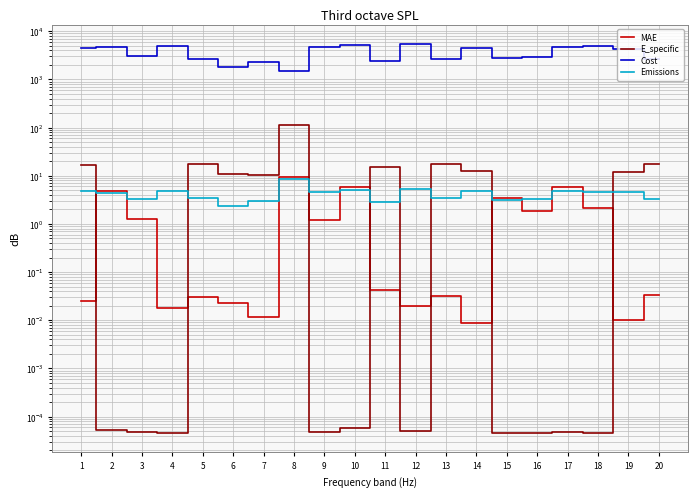

What is the average value of the Emissions series?

4.2